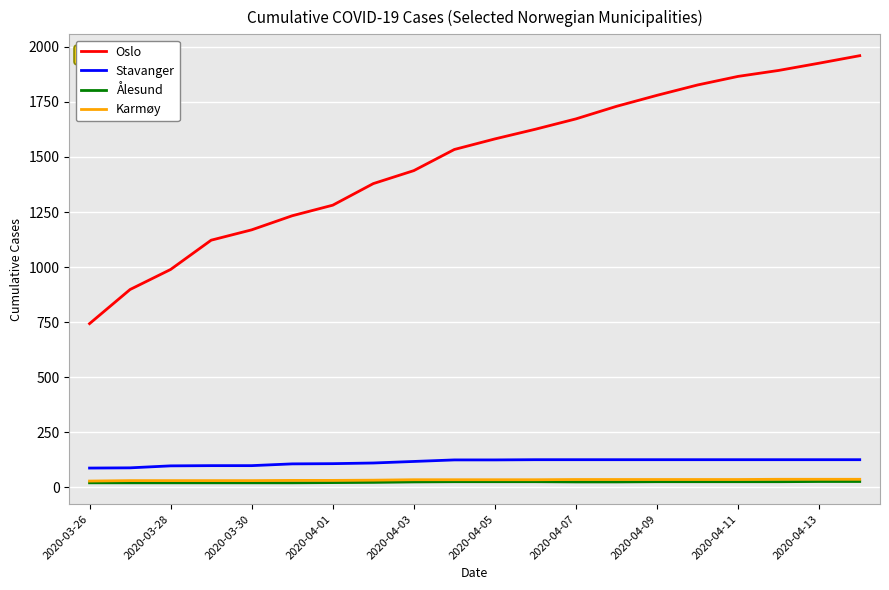

Which series has the largest total across all categories?

Oslo